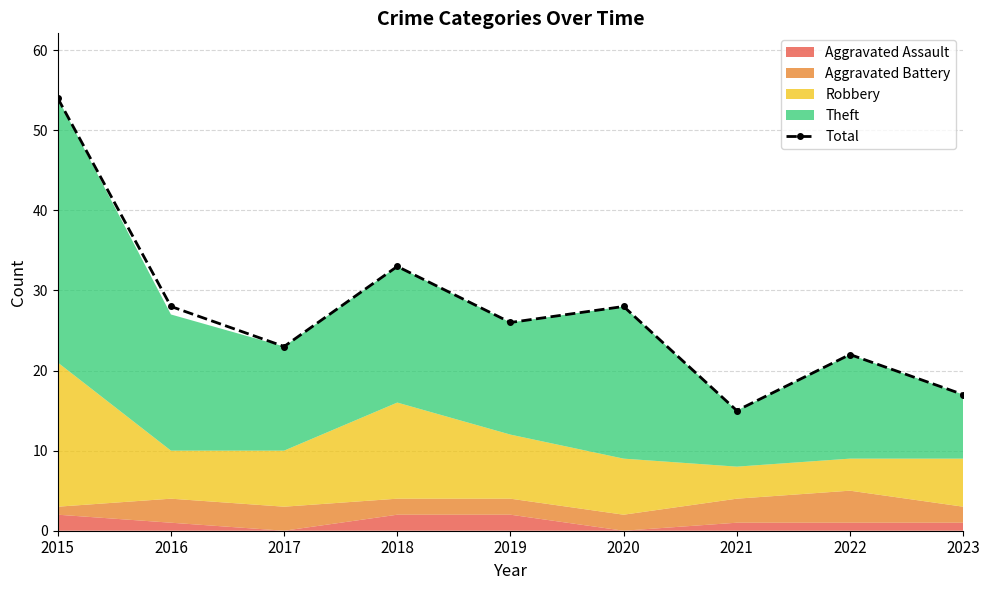

Reading right to left, list all the values displayed in this chart.

2023=17	2022=22	2021=15	2020=28	2019=26	2018=33	2017=23	2016=28	2015=54